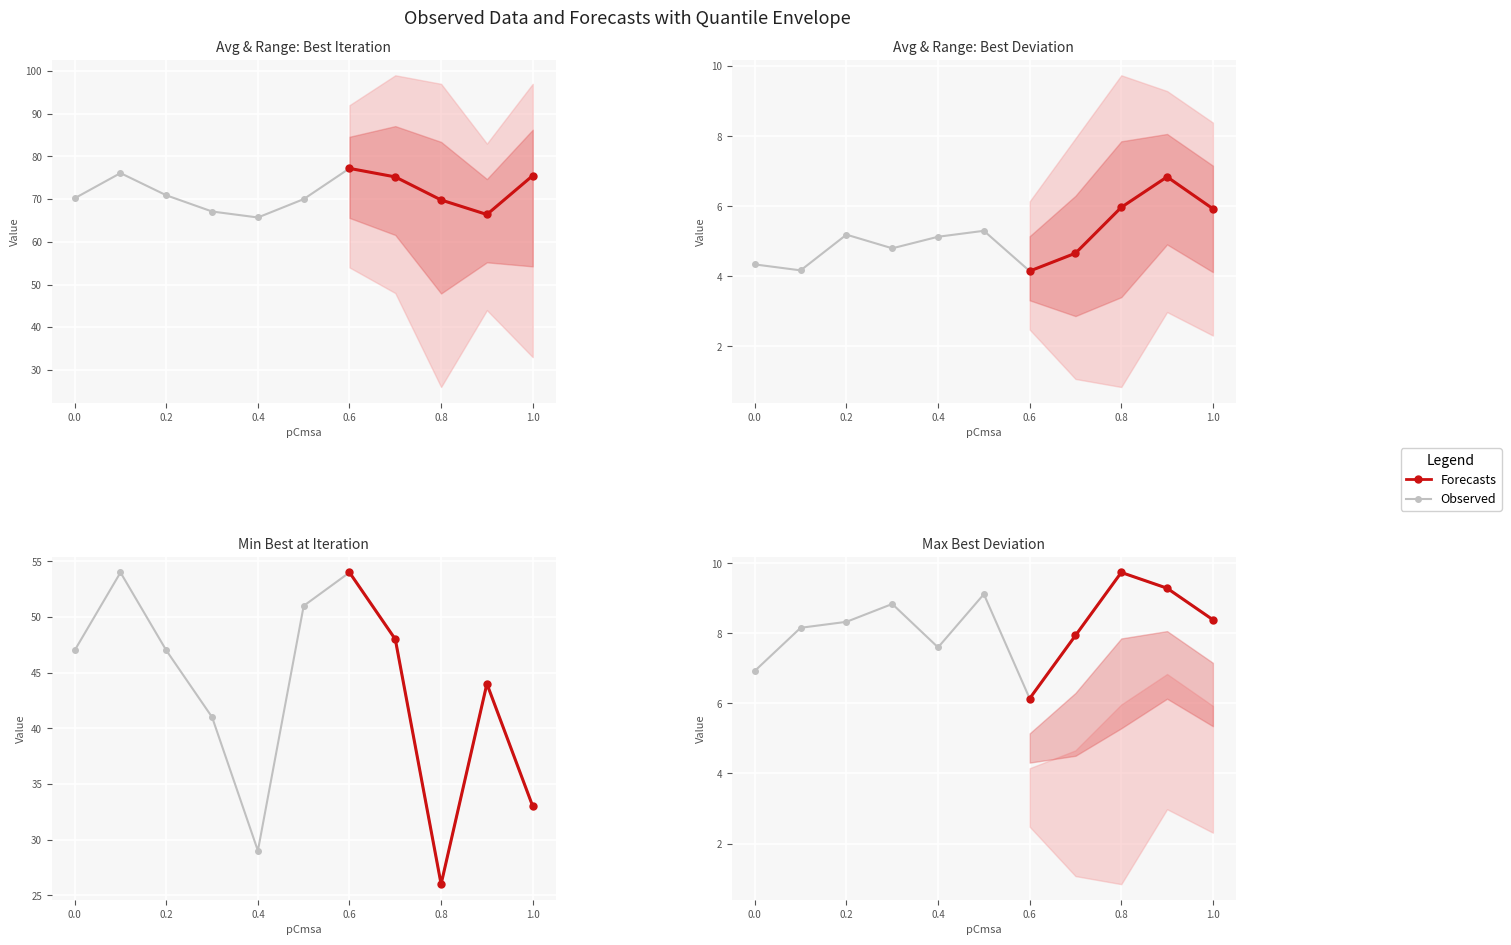

The Min best at iteration series shows 33.0 at 1.0. True or false?

True